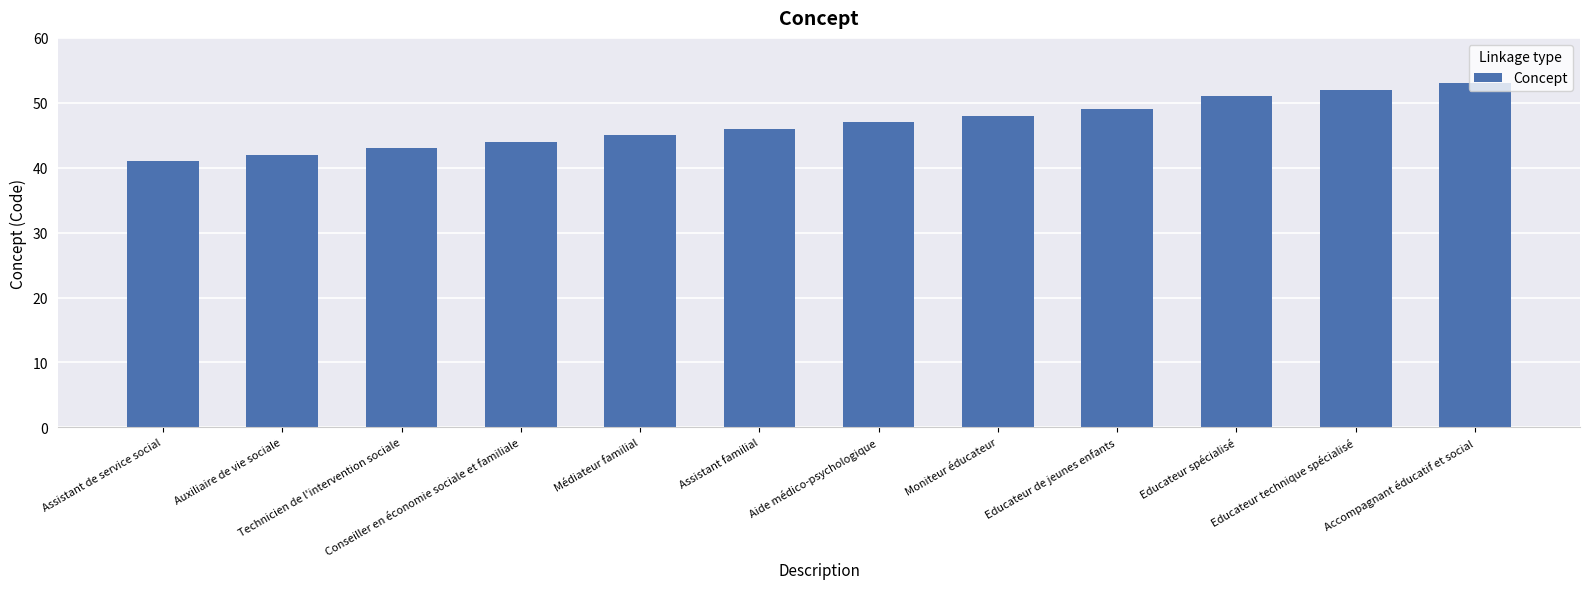

What position from the left is Technicien de l'intervention sociale?

3